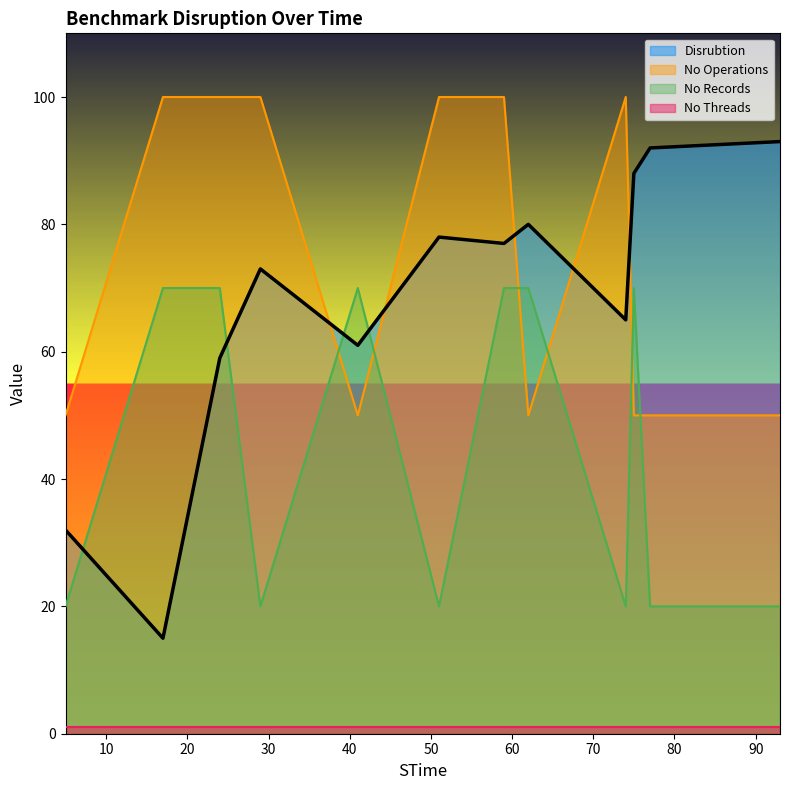

How many times do No Operations and Disrubtion cross each other?

5